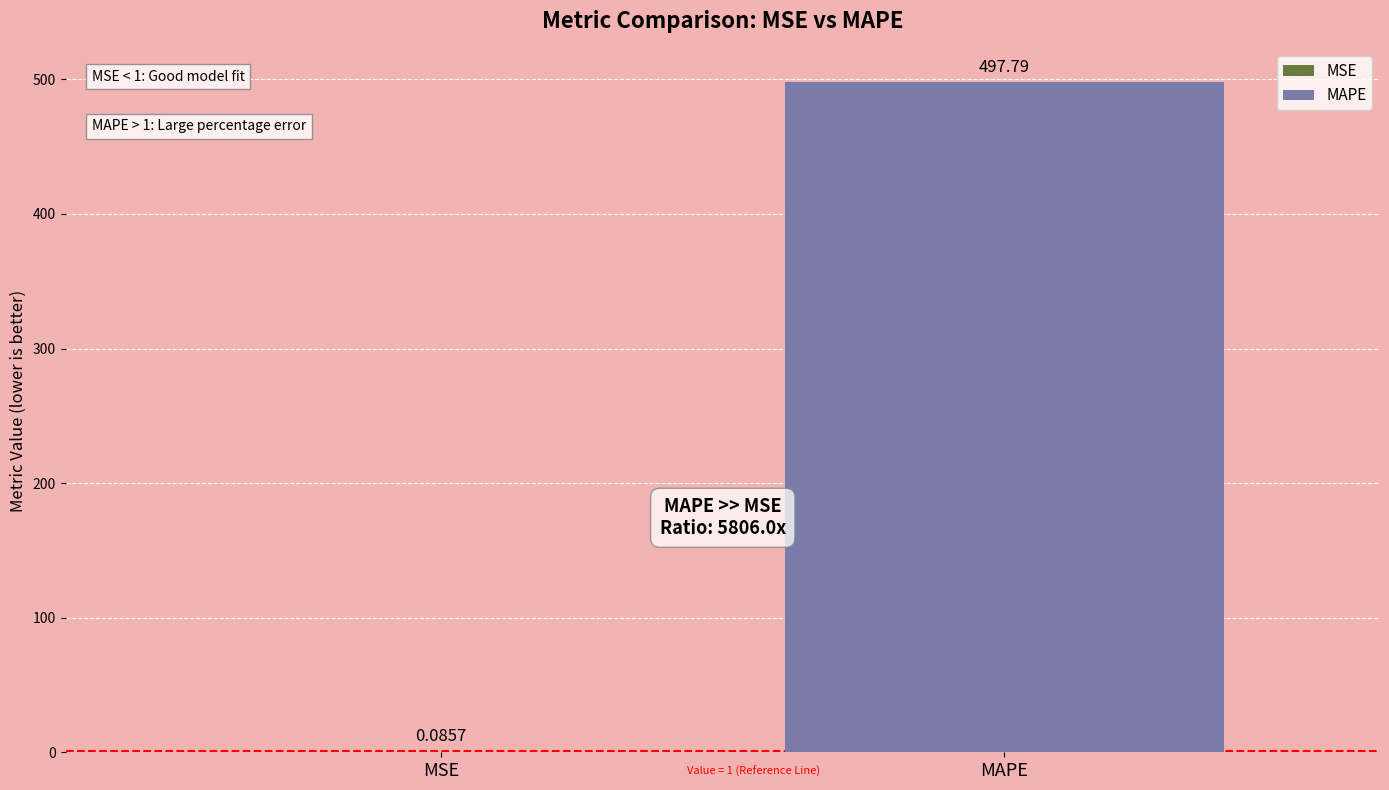

How many data points does each series have?

1